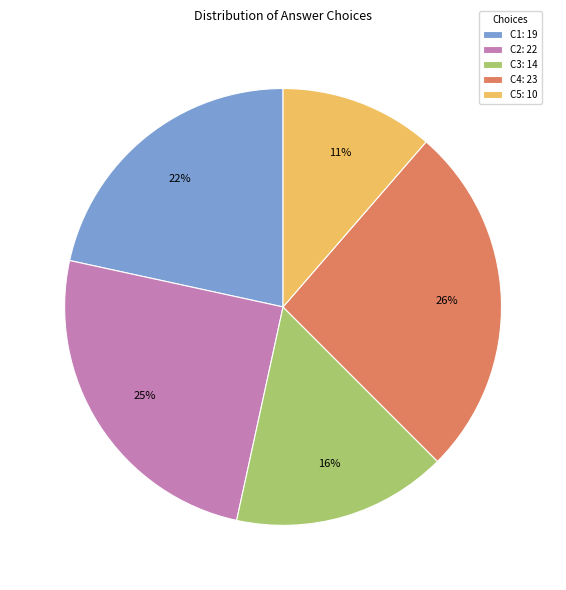

To the nearest percent, what percentage of the pie is C5: 10?

11%